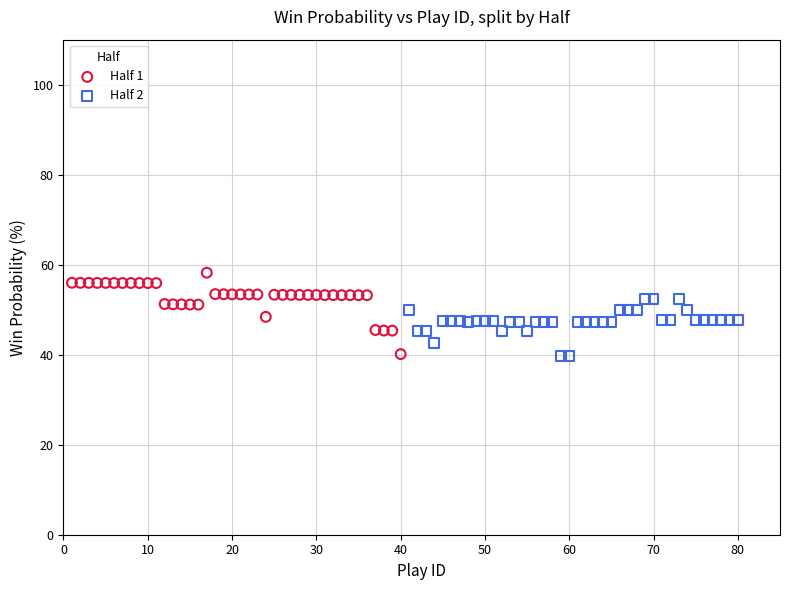

Which series contains the highest Y value?

Half 1